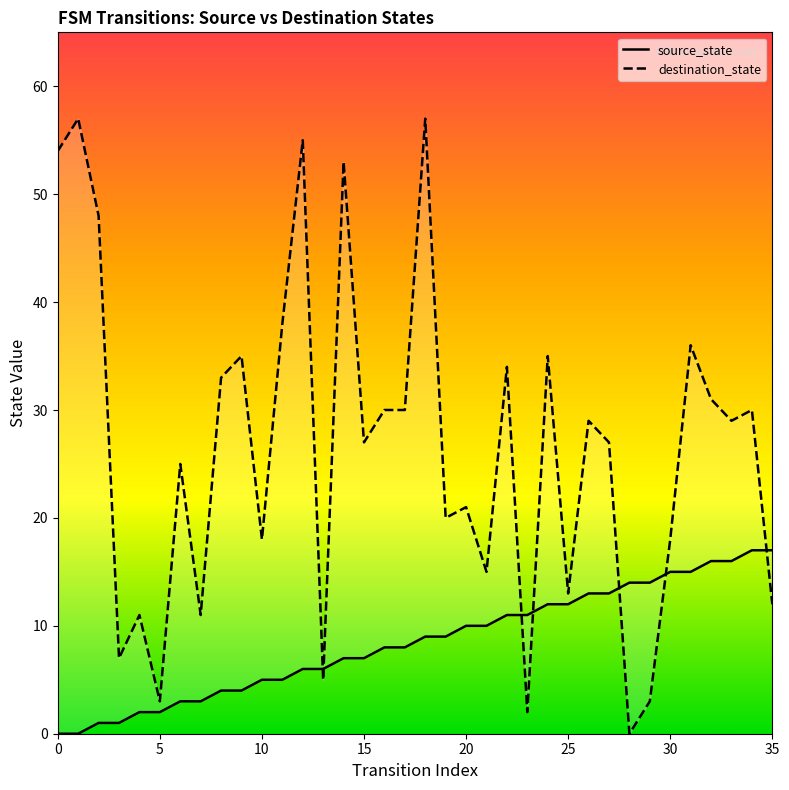

How many positive values does the destination_state series have?

35